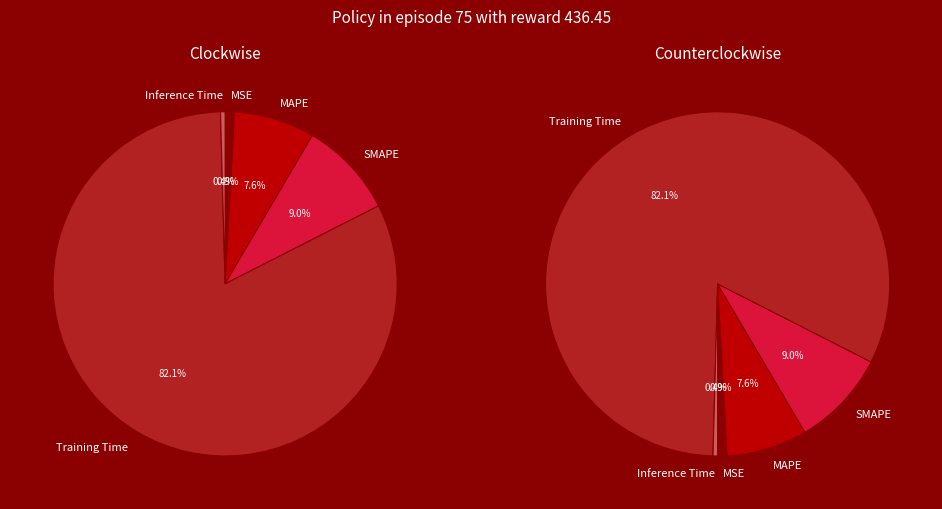

Is it true that MSE is 10% of the pie?

False